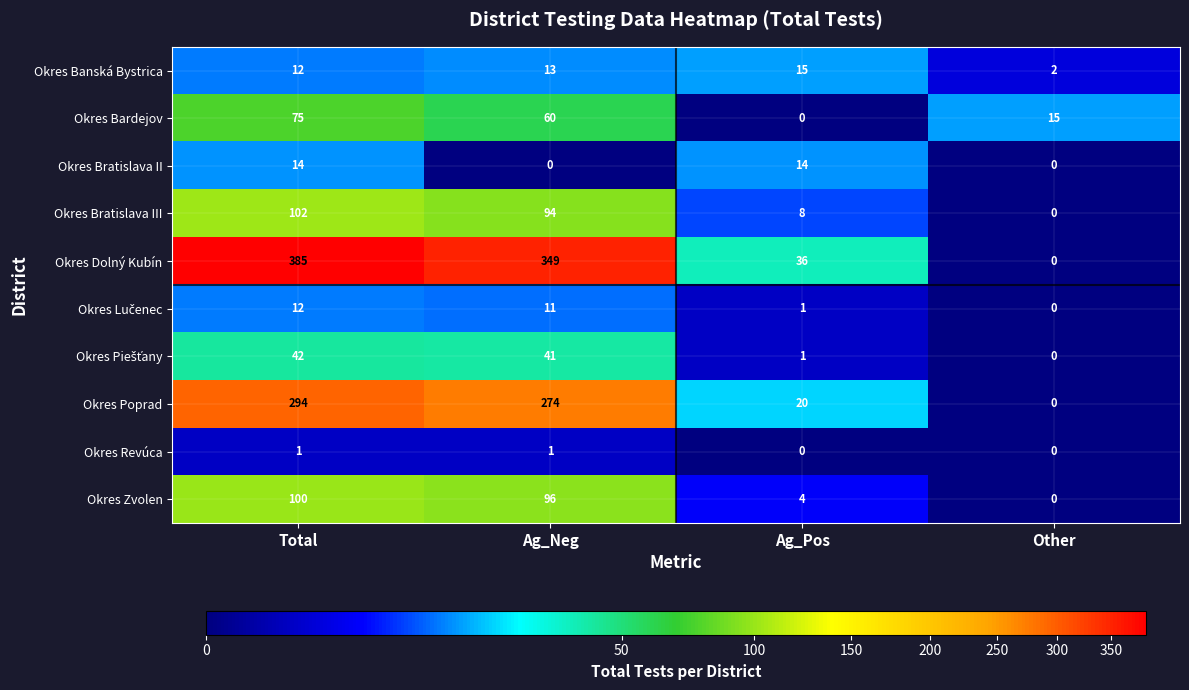

At which category does the chart reach its peak across all series?

Total